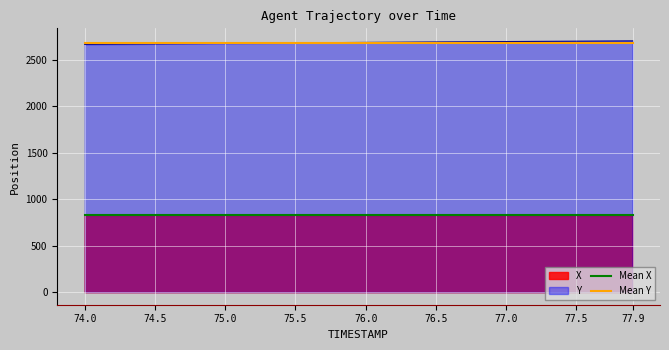

True or false: Mean X has a value of 827.5 at 77.9.

True